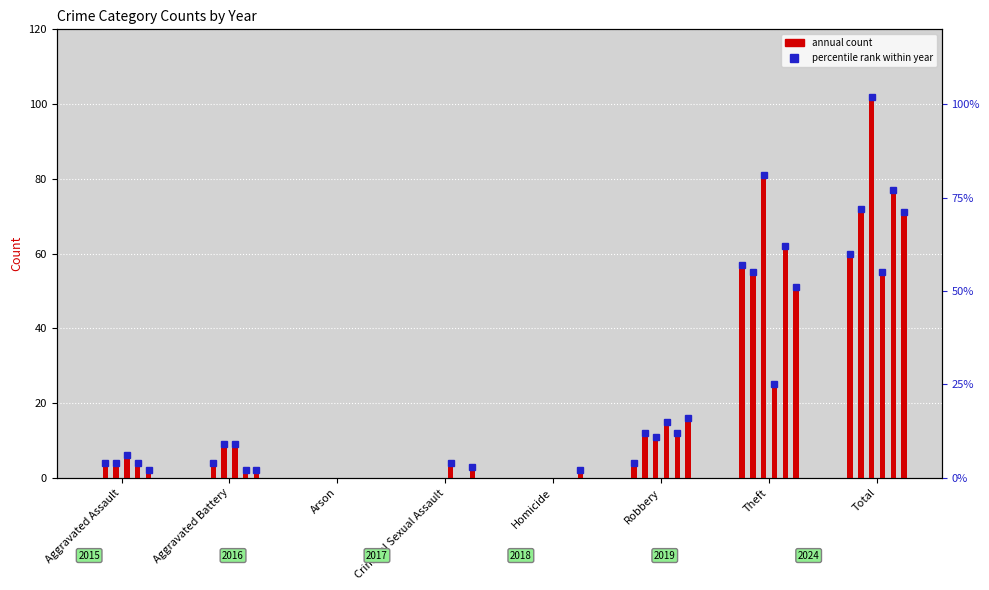

At how many categories does at least one series exceed 9?

3